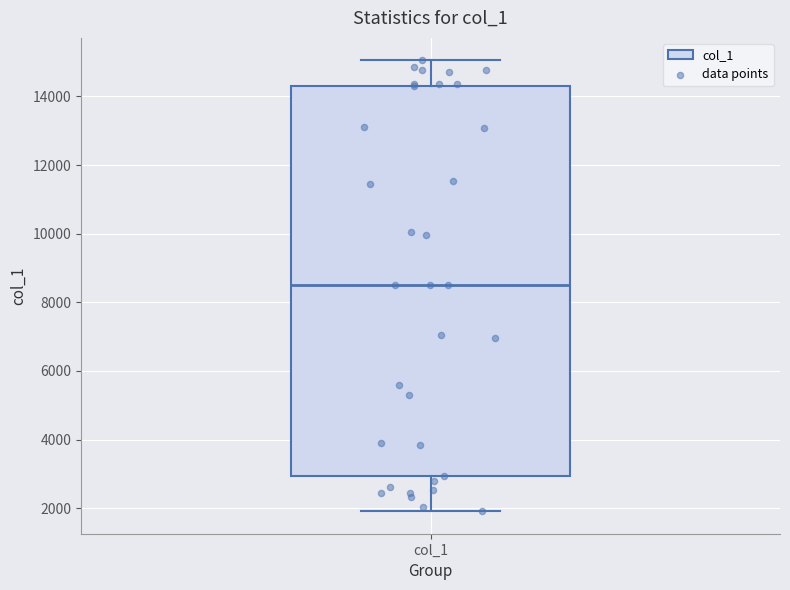

Read this box plot against the y-axis: the position of the median line, the range covered by the box, and the ends of both whiskers. The values are not printed on the chart, so give them approximately, as read against the axis.

median 8600, box 3000 to 14400, whiskers 2000 to 15000